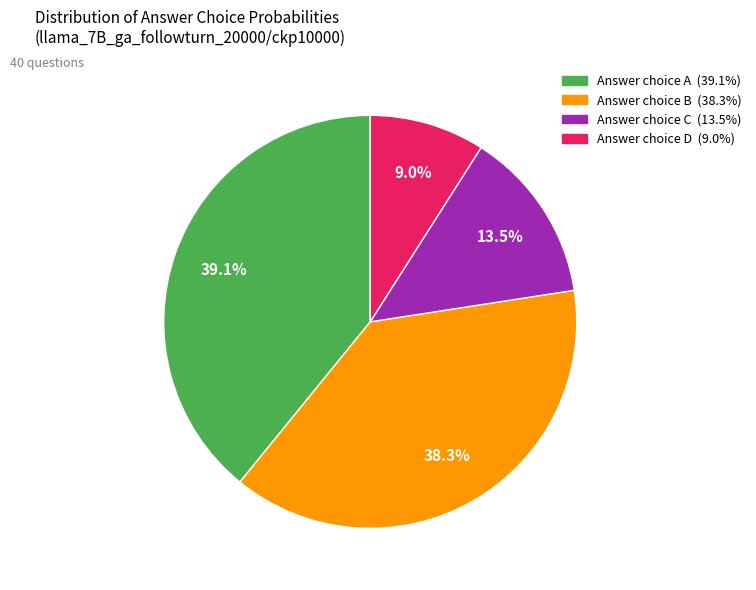

How many segments does this pie chart have?

4